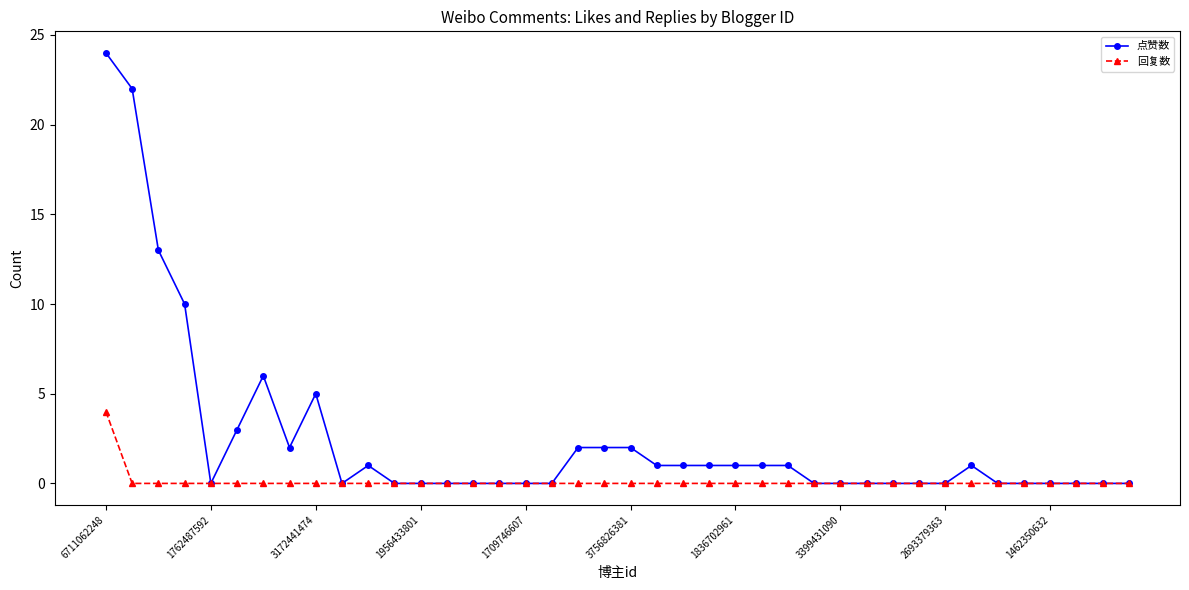

What is the maximum value shown in the chart?

24